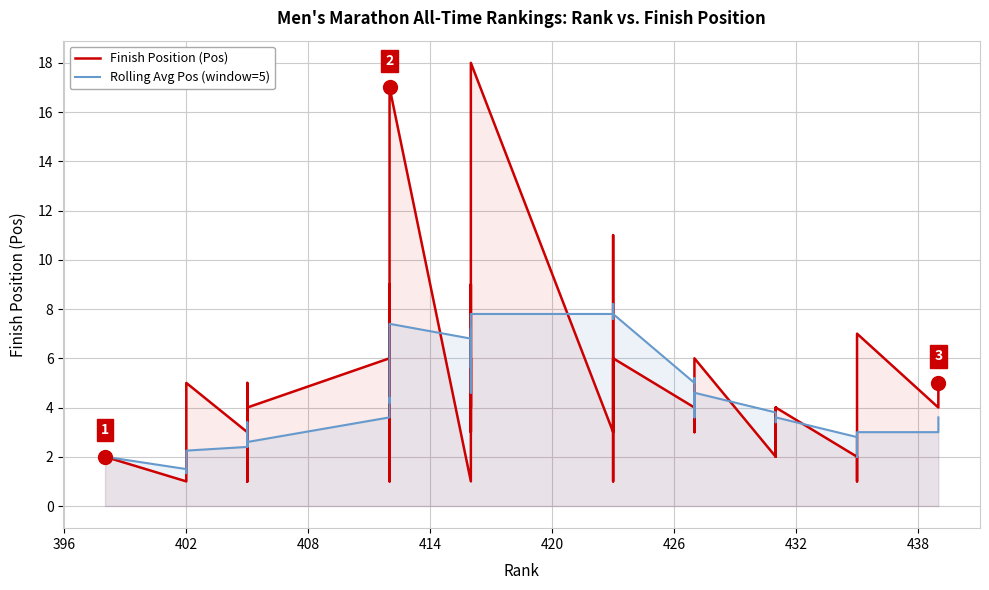

What is the greatest value displayed?

18.0